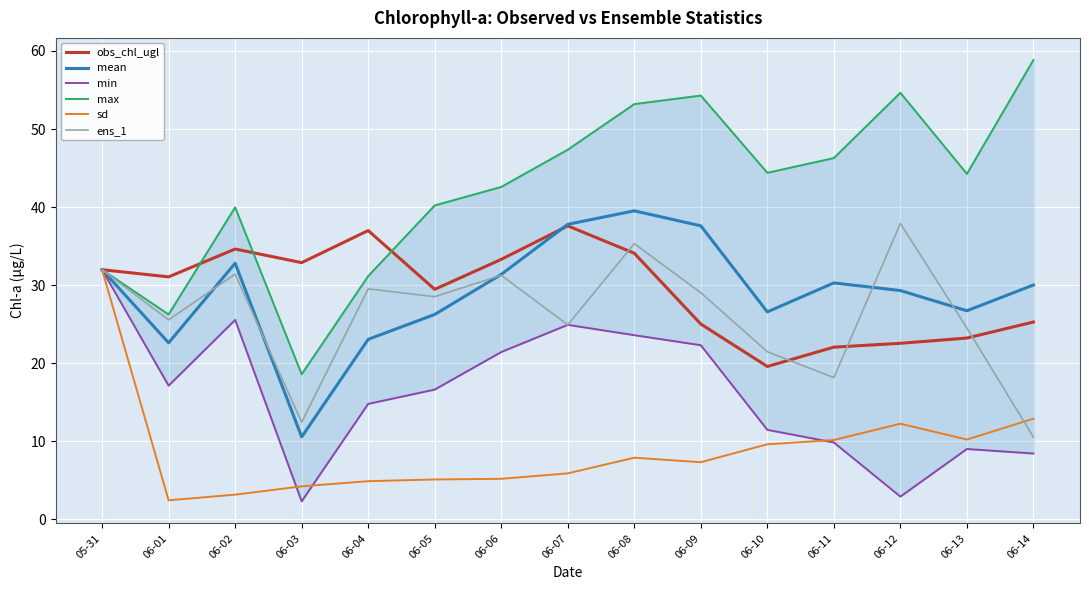

Rank the categories by obs_chl_ugl value from lowest to highest.

06-10, 06-11, 06-12, 06-13, 06-09, 06-14, 06-05, 06-01, 05-31, 06-03, 06-06, 06-08, 06-02, 06-04, 06-07